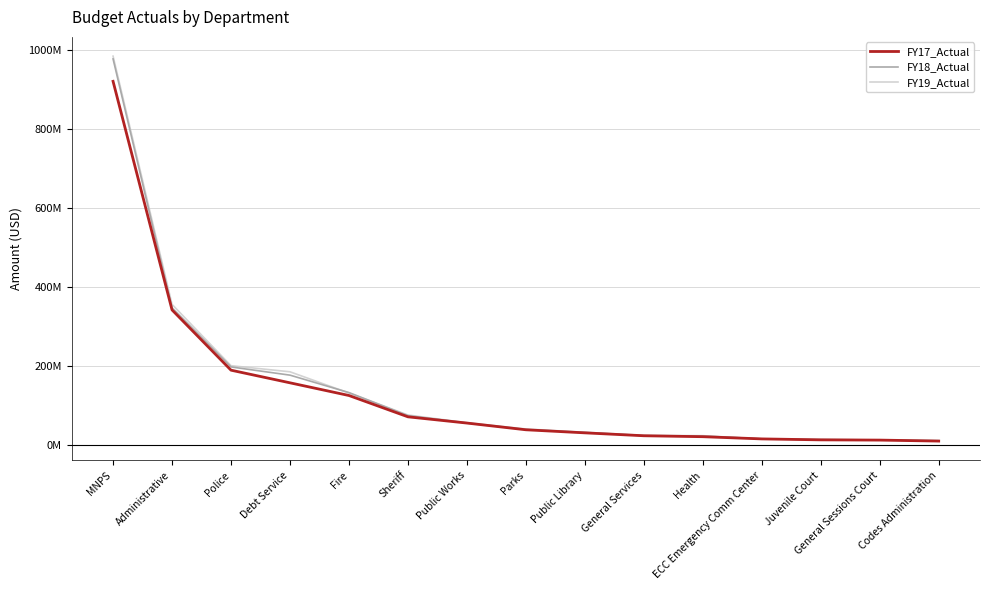

At which label does FY17_Actual first exceed 37565141?

MNPS